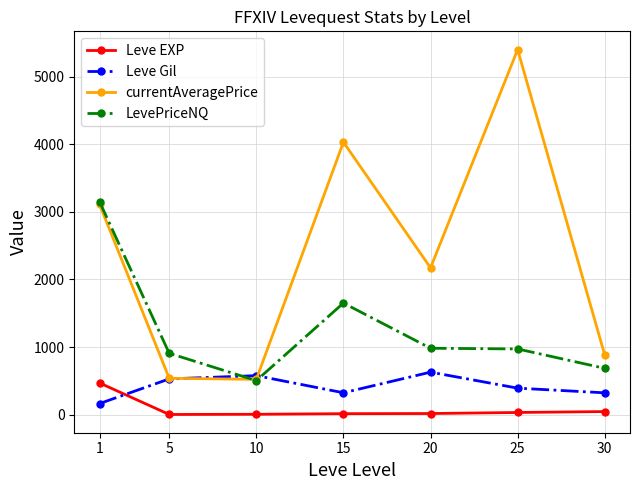

Between 10 and 15, which series saw the biggest shift?

currentAveragePrice